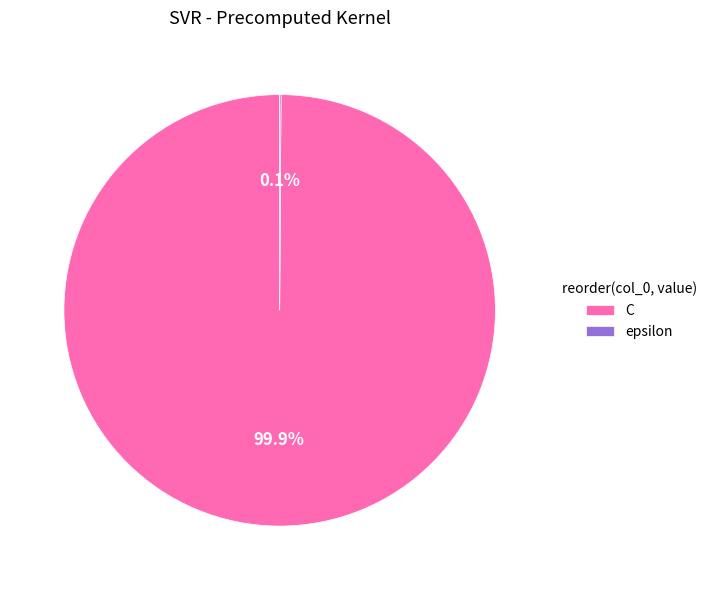

Which category has the biggest portion of the pie?

C